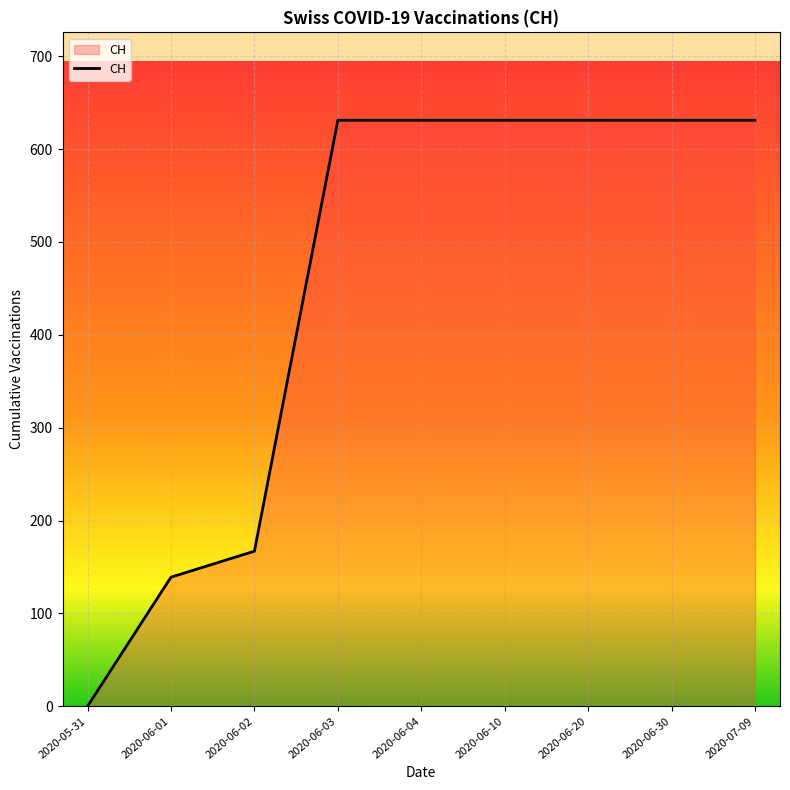

At which label is the value closest to 315?

2020-06-02